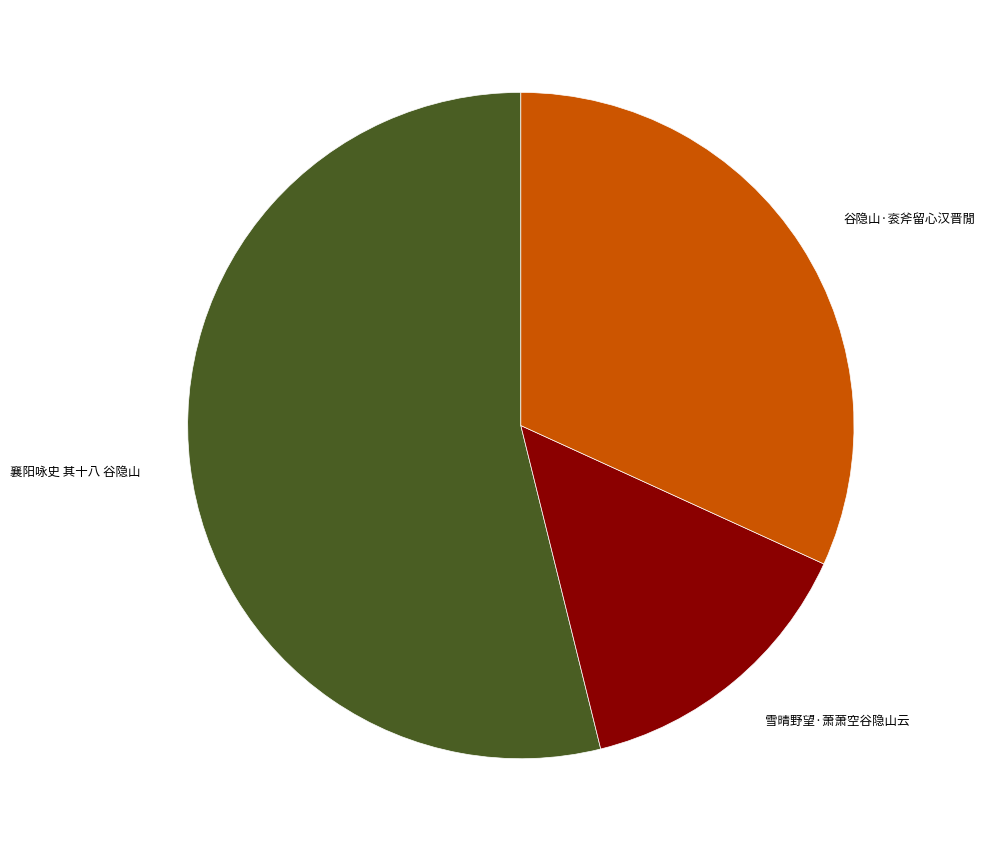

Which slice is the smallest?

雪晴野望·萧萧空谷隐山云